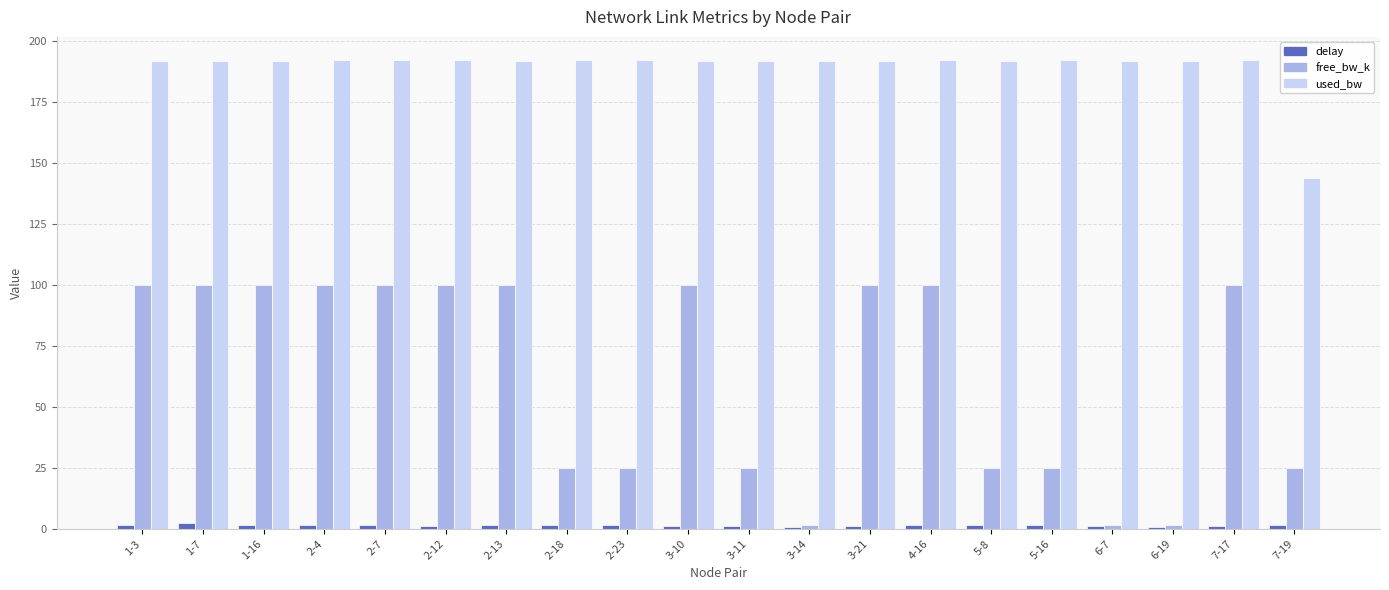

List the series in order of their peak value, lowest first.

delay, free_bw_k, used_bw